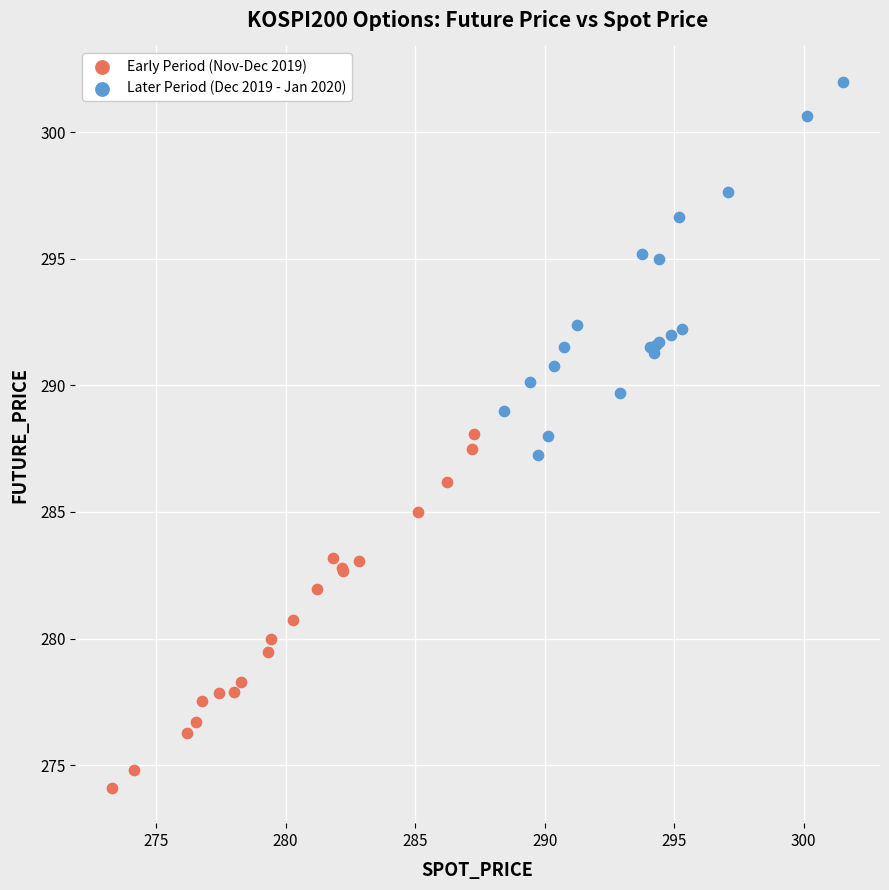

Which series contains the highest Y value?

Later Period (Dec 2019 - Jan 2020)